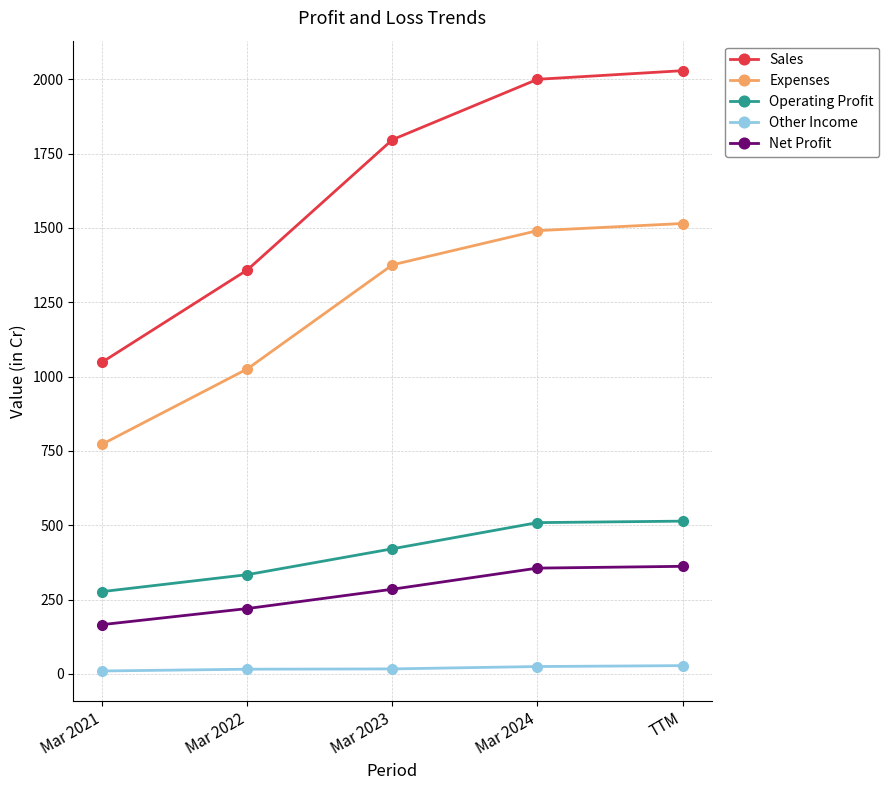

Is the value of Expenses at Mar 2024 greater than the value of Sales at Mar 2024?

No